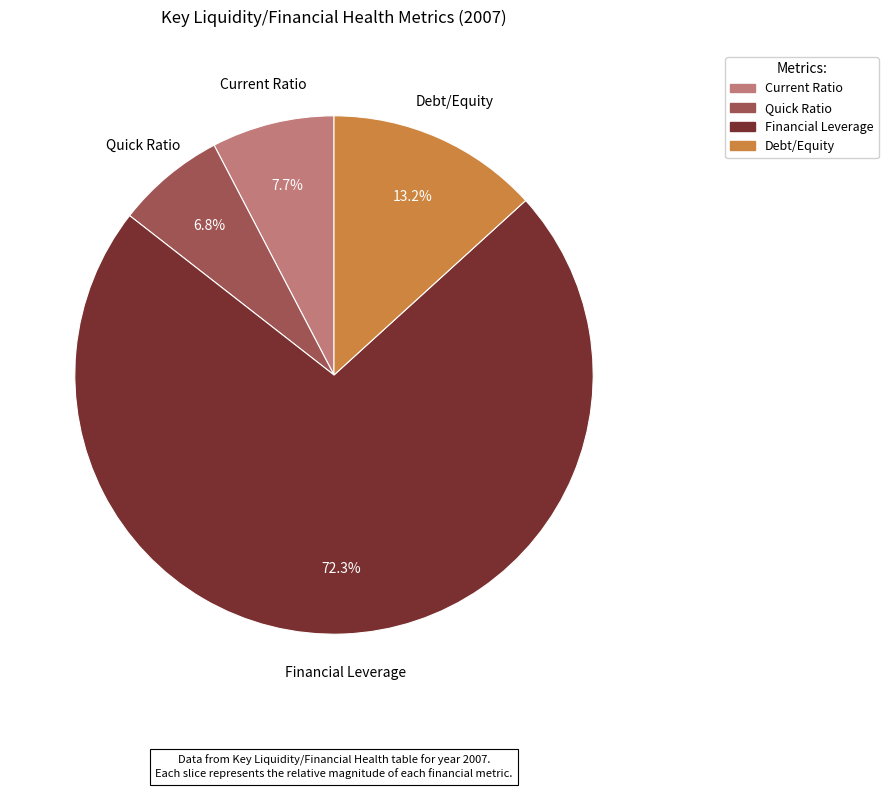

Does any single category account for the majority?

Yes